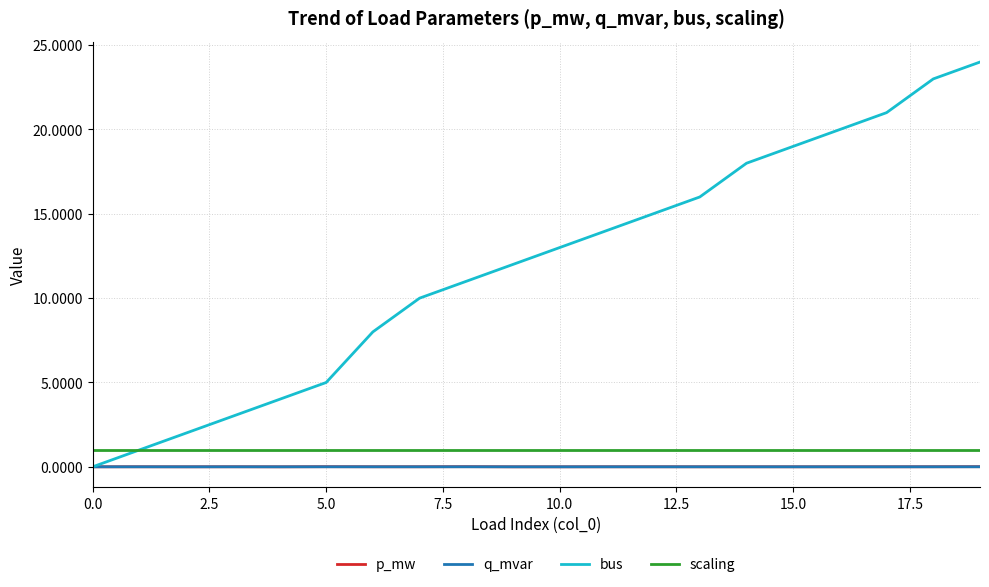

Which series has the largest range (max minus min)?

bus